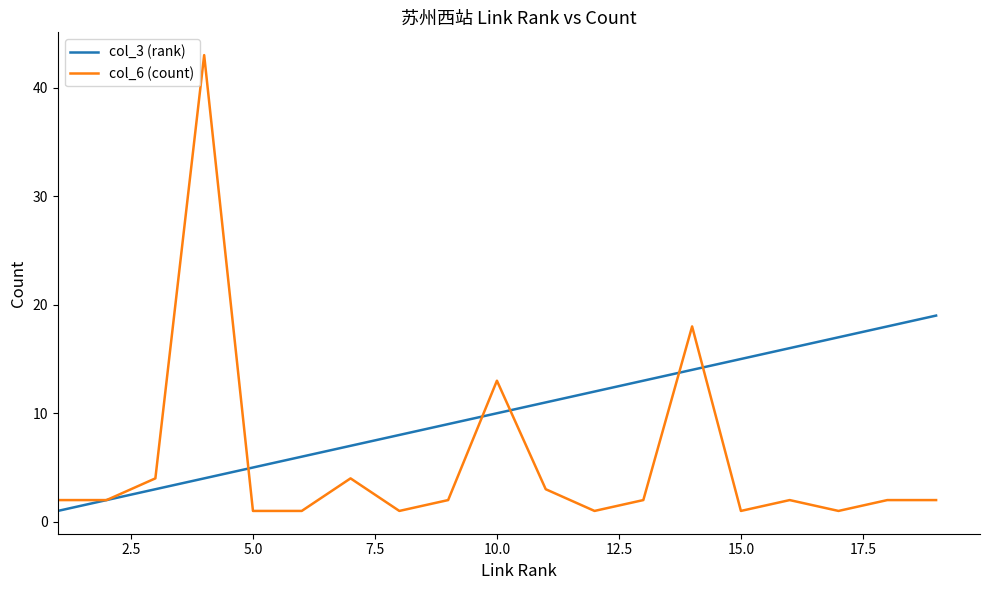

What is the average value of the col_6 (count) series?

6